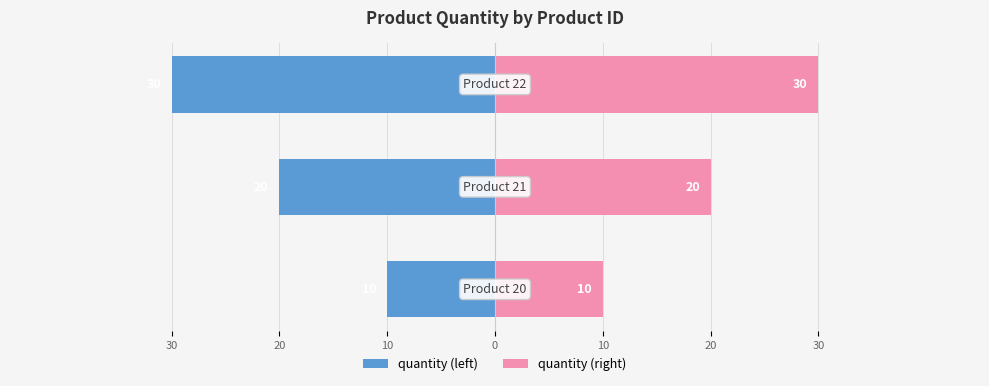

What is the maximum value shown in the chart?

30